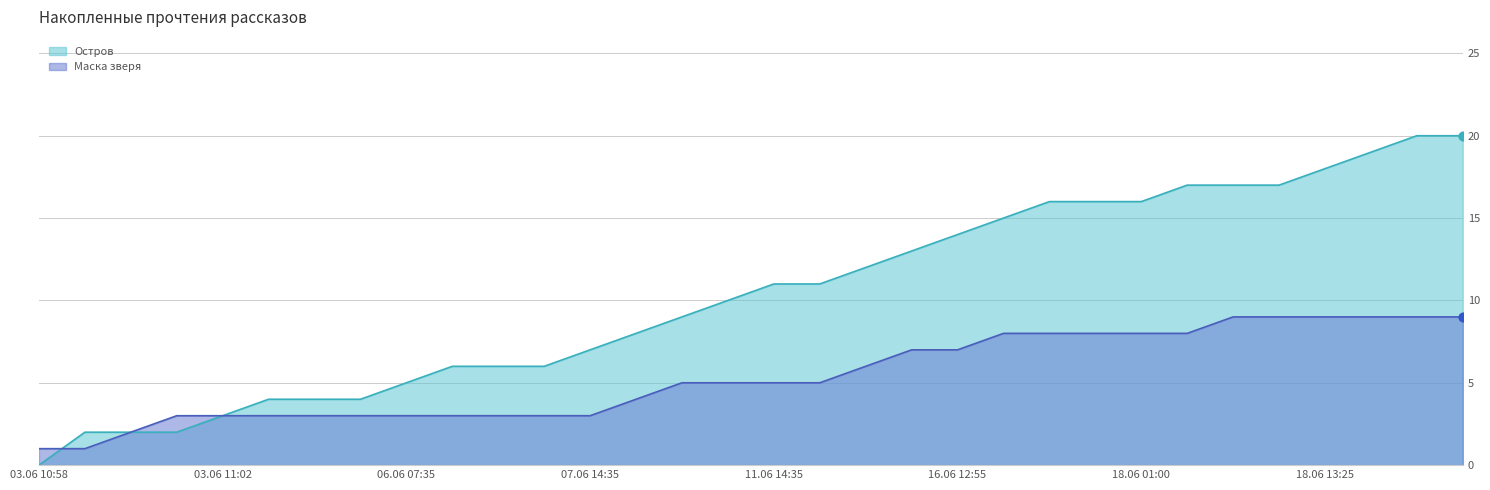

At which category is the sum across all series the highest?

18.06 16:30